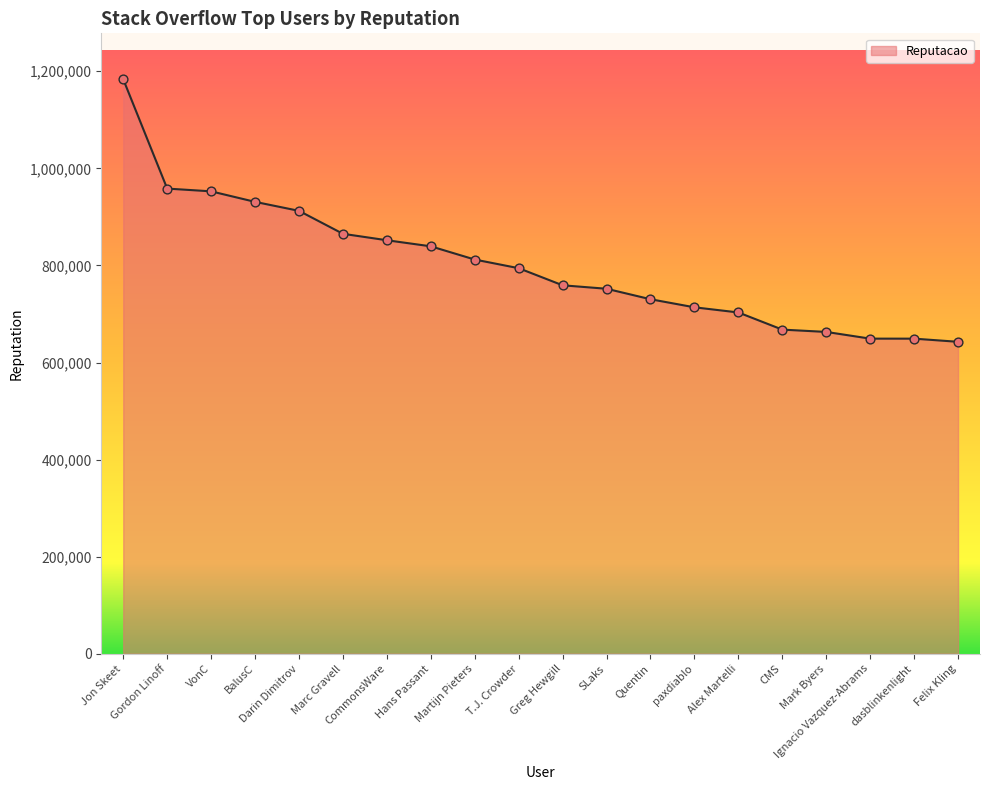

What is the change in value from Gordon Linoff to Quentin?

-227963